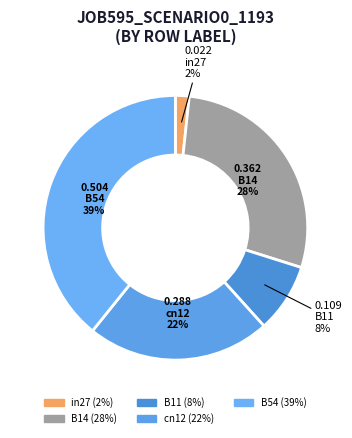

What is the change in value from in27 to cn12?

+0.3